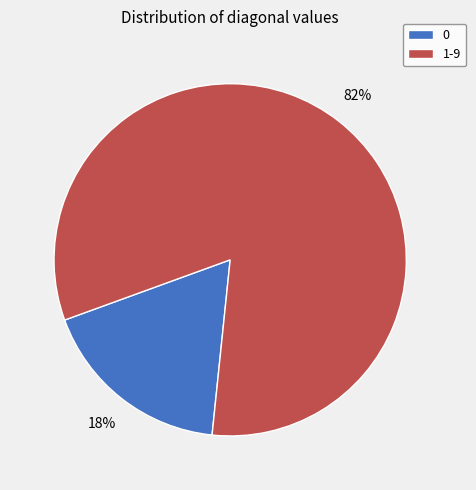

To the nearest percent, what is the average slice percentage?

50%